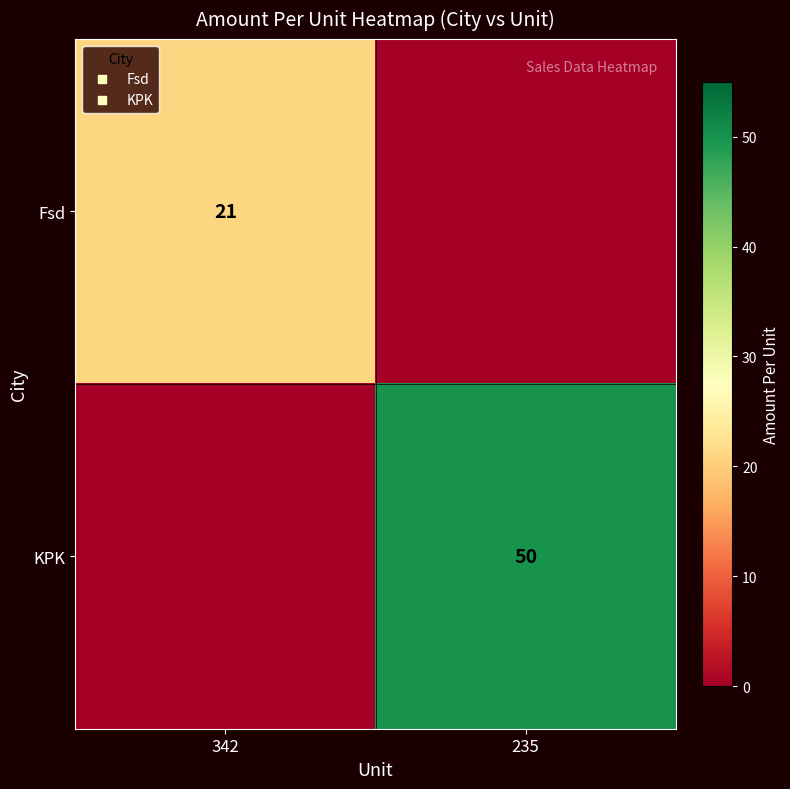

How many KPK values are between 0 and 50?

2